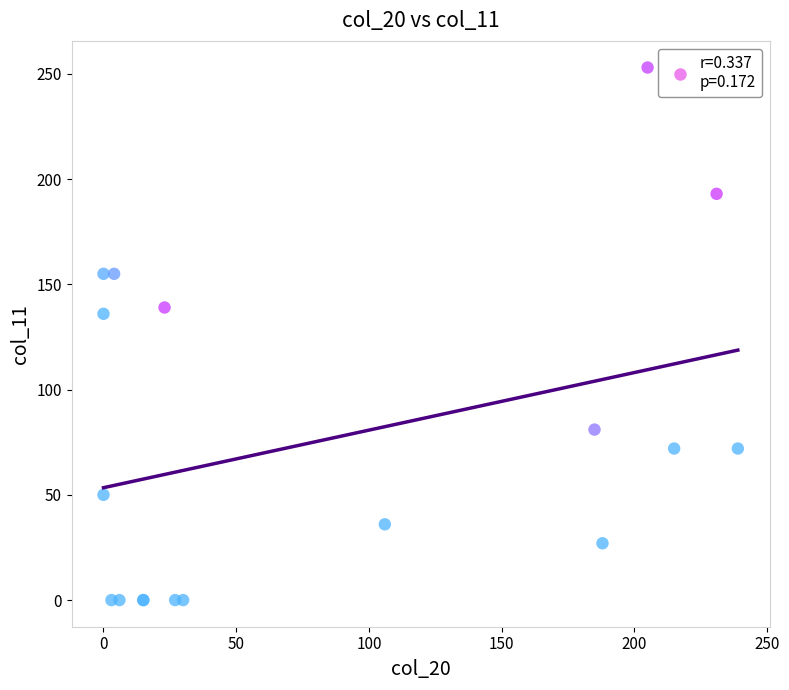

What Y value in the scatter plot is closest to 126?

136